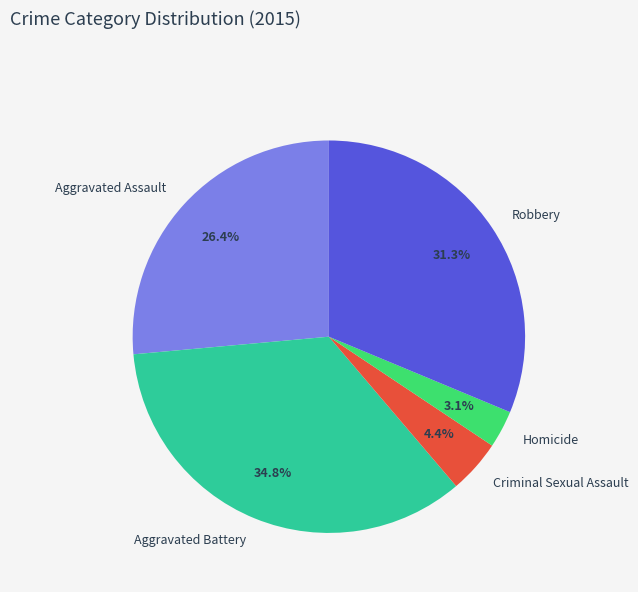

What percentage is the Robbery slice, to the nearest percent?

31%